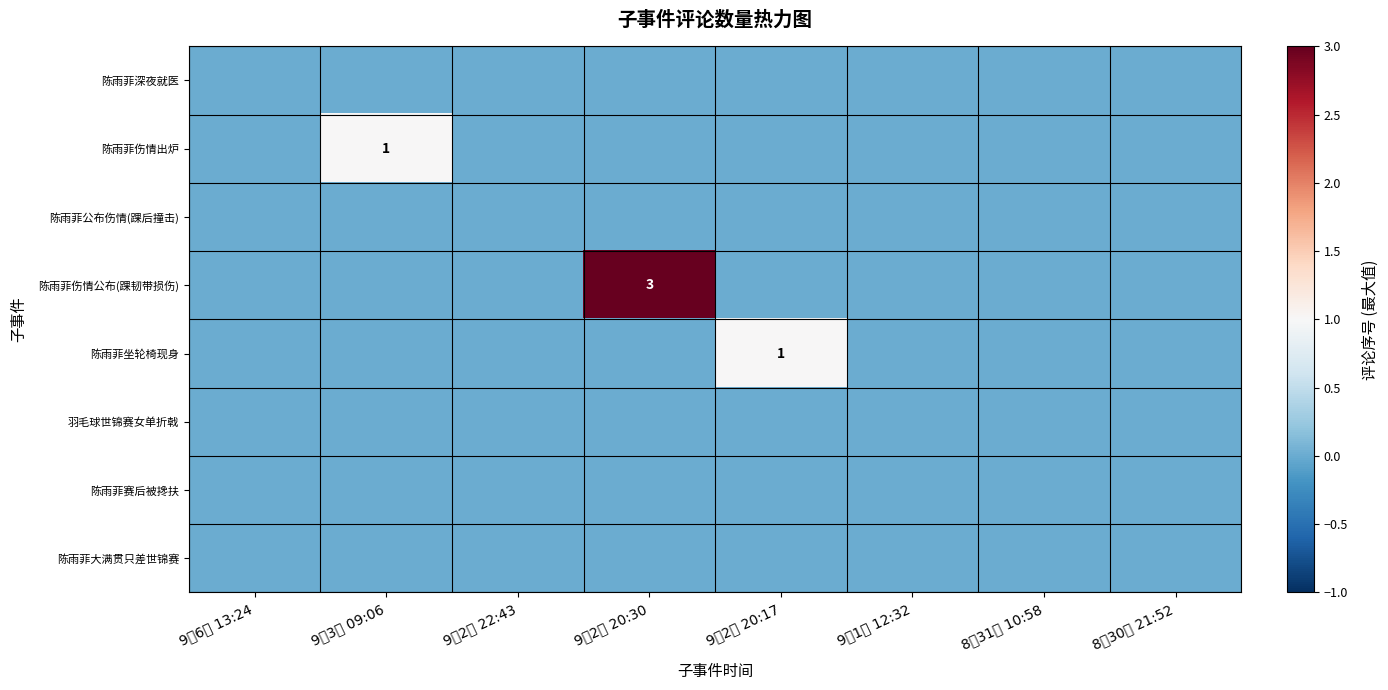

Is it true that 陈雨菲伤情出炉 equals 1 at 9月3日 09:06?

True